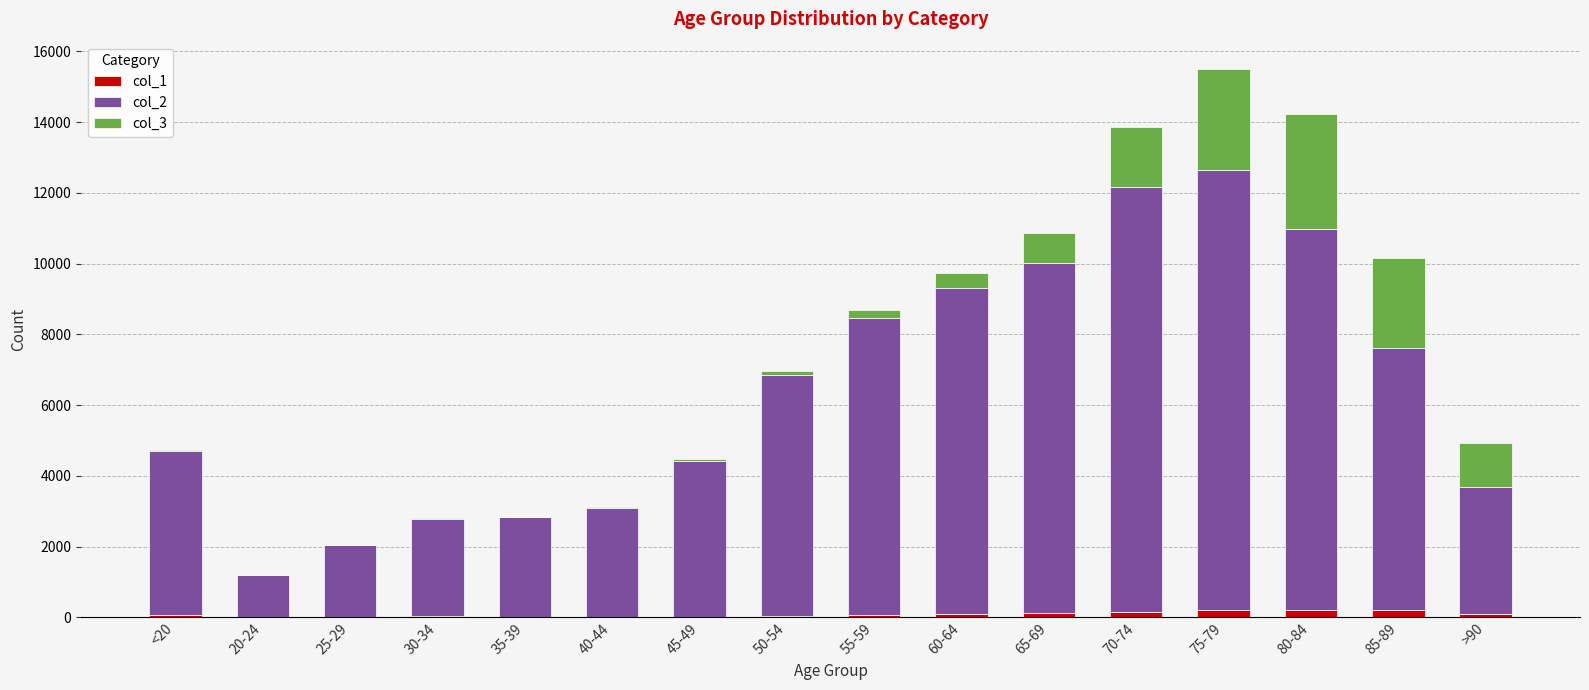

At which category is the sum across all series the highest?

75-79